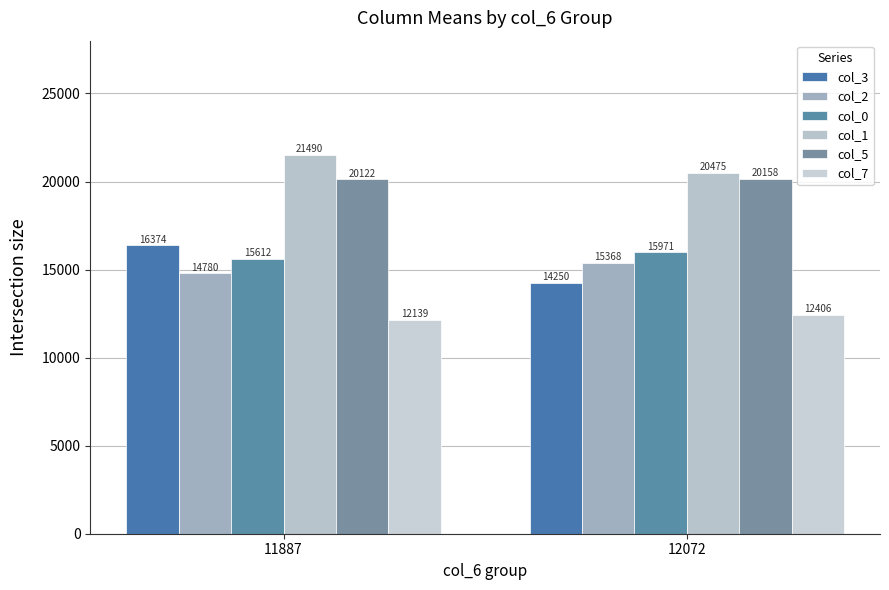

What is the average value of the col_5 series?

20140.0